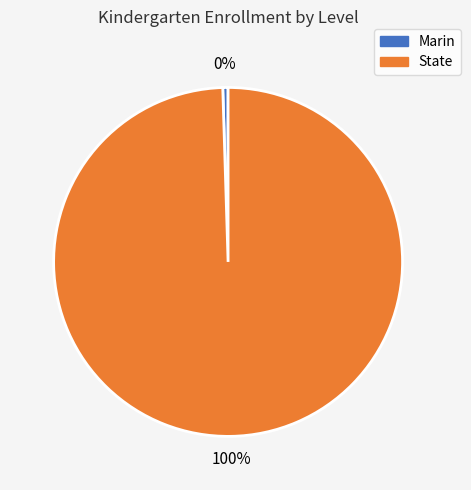

Do State and Marin together represent more than half of the pie?

Yes